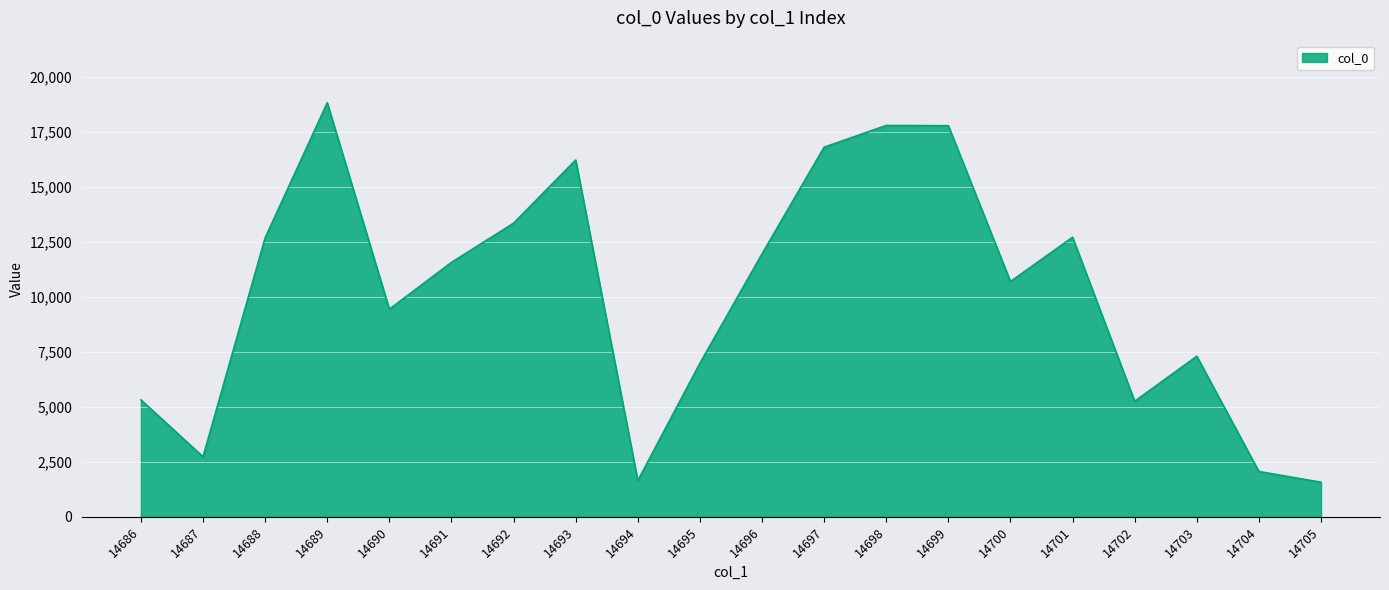

What is the difference between the maximum and minimum values?

17243